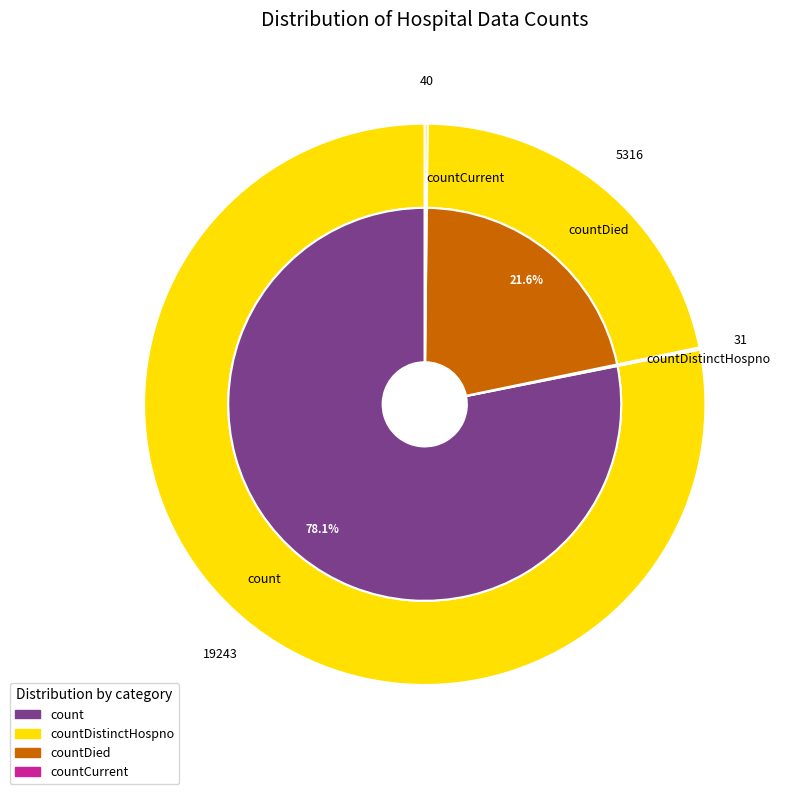

Which category has the biggest portion of the pie?

count